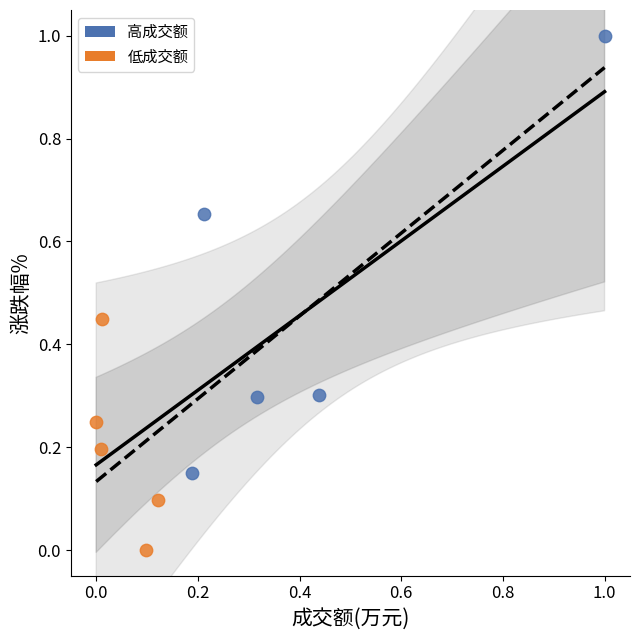

What are all the series names shown in the legend?

高成交额, 低成交额